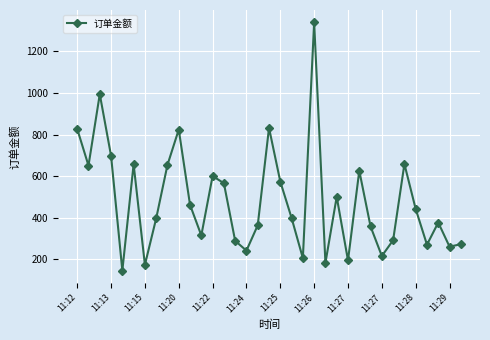

True or false: there are more than 2 points higher than both neighbors.

True